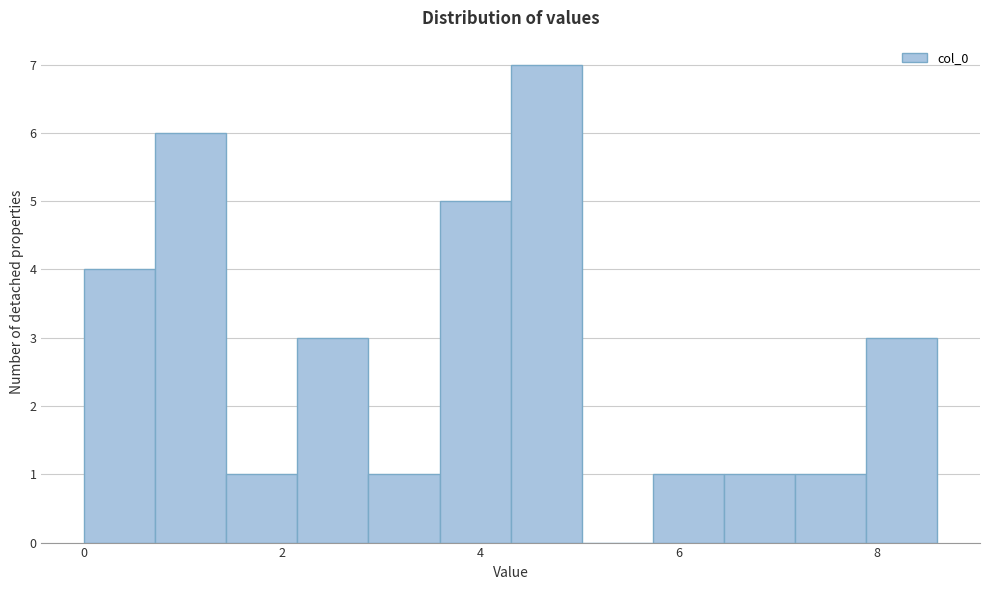

Read against the x-axis, roughly where is the centre of the tallest bar?

4.6